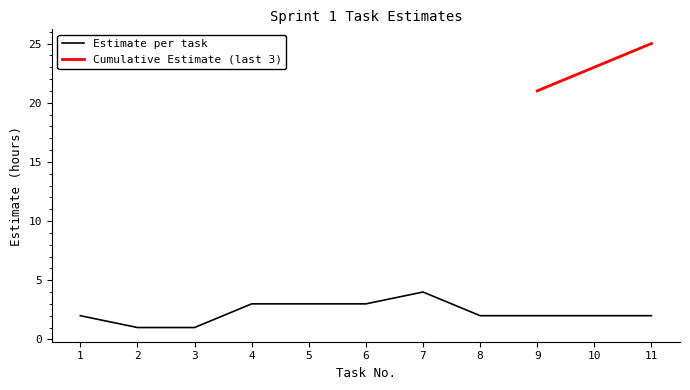

Where is the data nearest to the value 2?

1